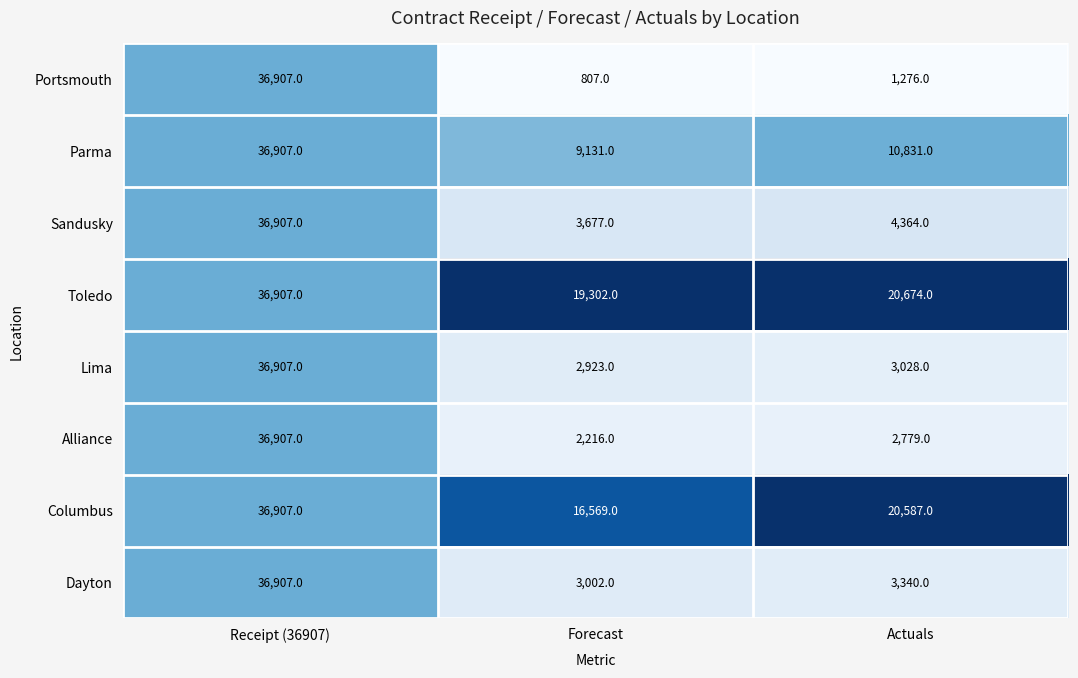

What is the approximate value of Portsmouth at Forecast, to the nearest 50?

800